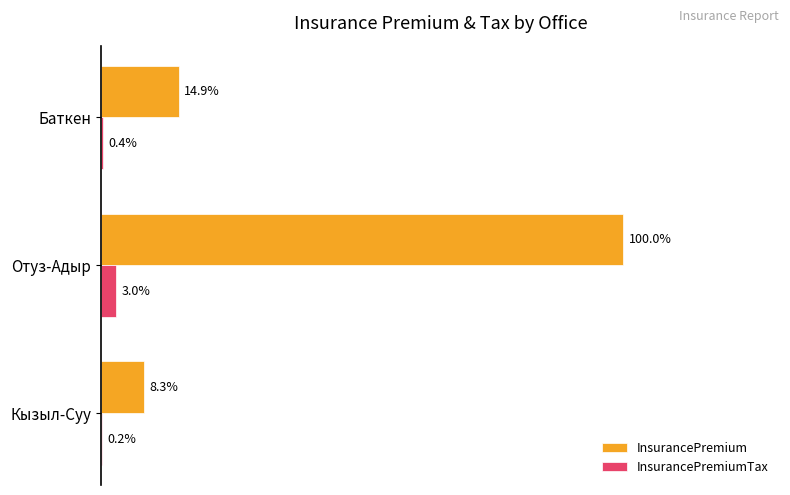

At which label does InsurancePremium reach its peak?

Отуз-Адыр